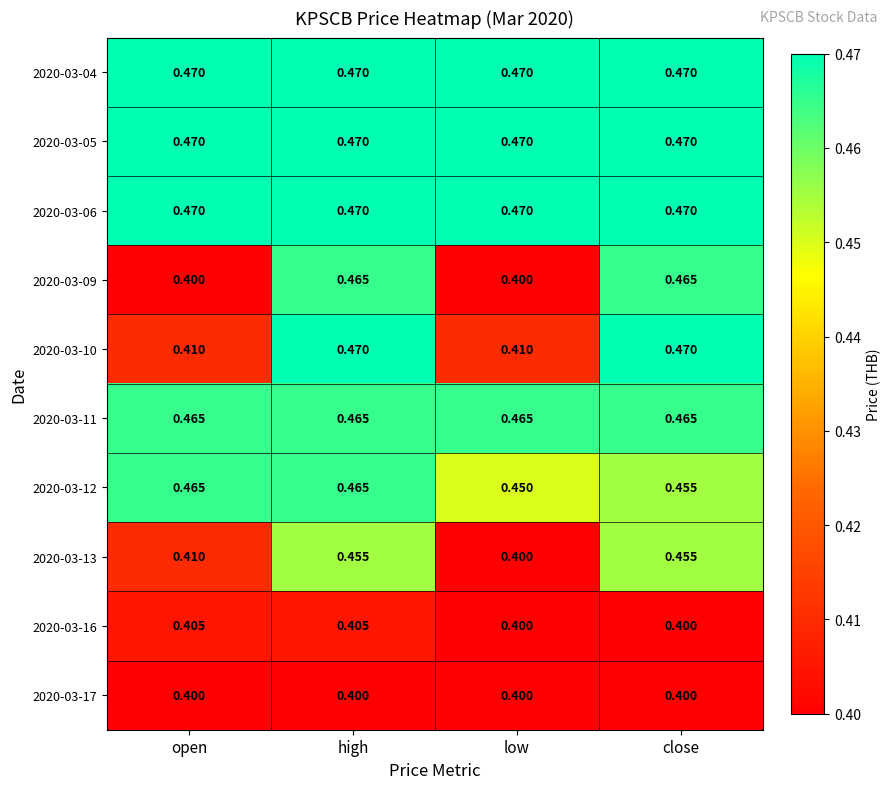

What is the total value across all series at high?

4.5